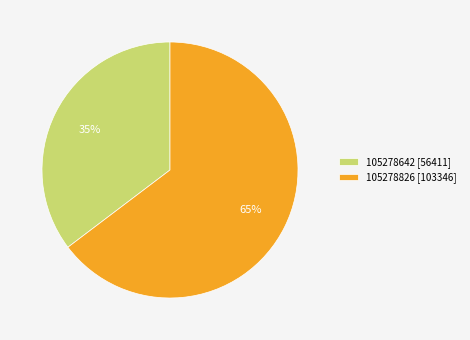

Which has a higher value, 105278826 [103346] or 105278642 [56411]?

105278826 [103346]